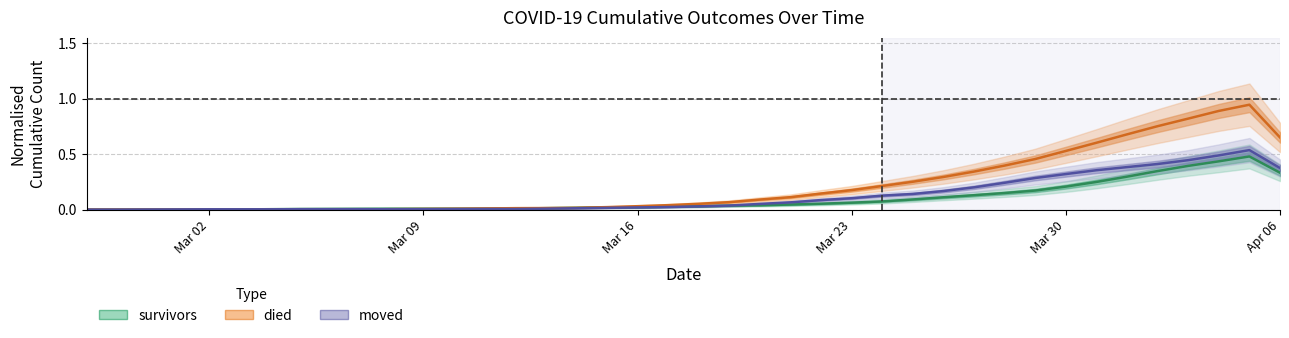

What is the label of the 22nd point from the right?

Mar 16